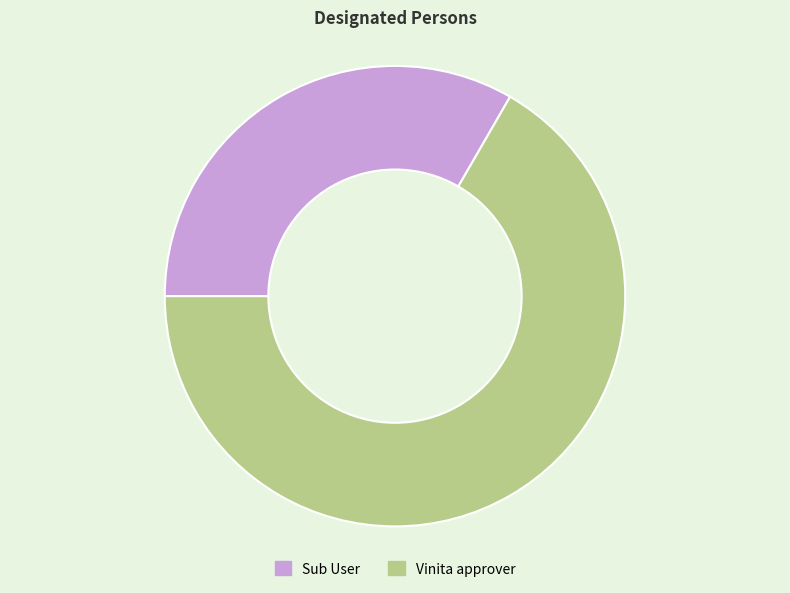

Do Sub User and Vinita approver together represent more than half of the pie?

Yes